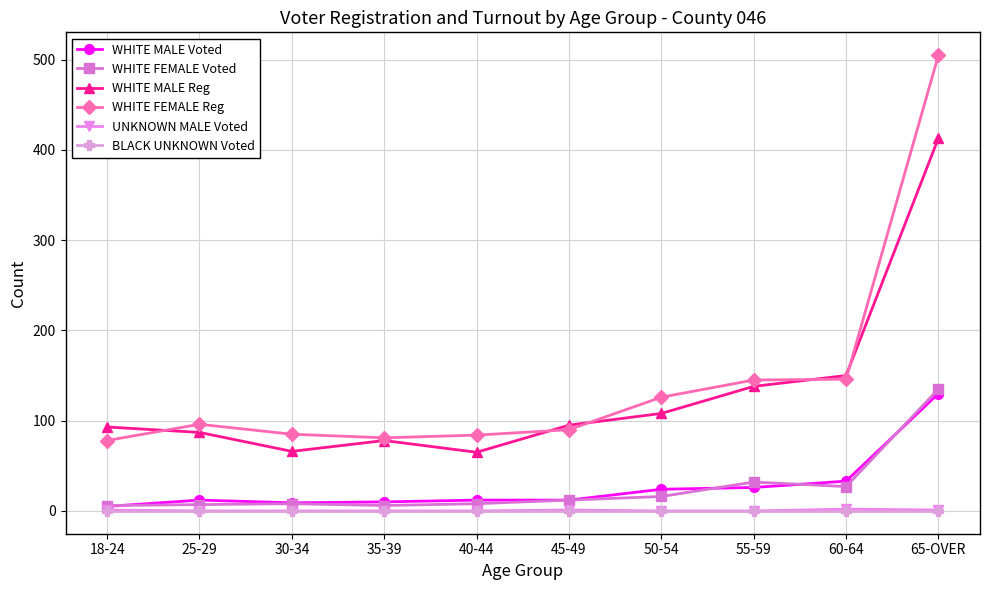

True or false: WHITE MALE Reg has more than 0 points higher than both neighbors.

True